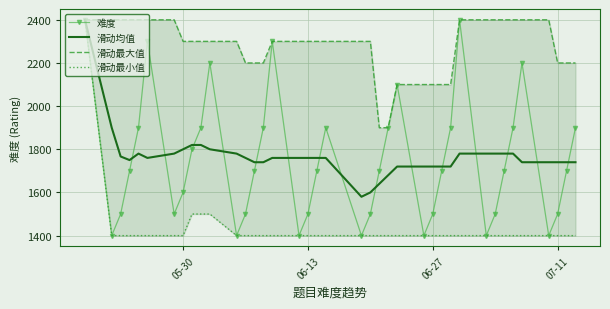

How many data points in 难度 are less than 1700?

16